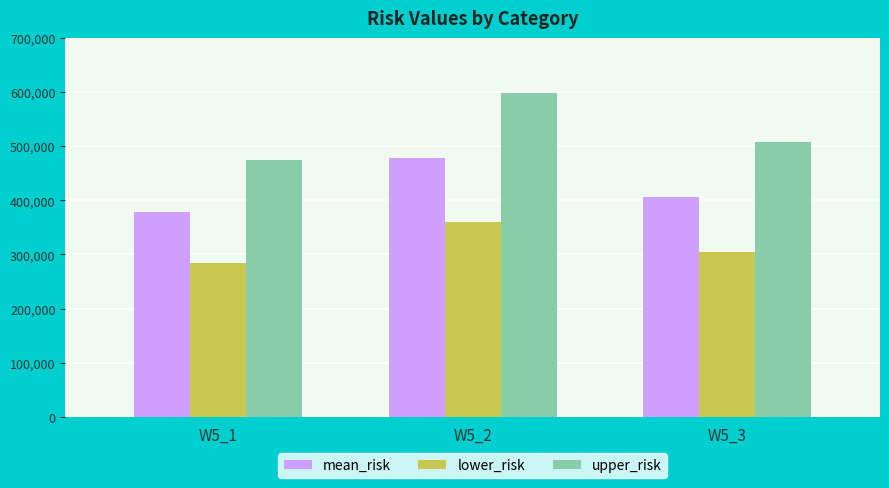

List the series in order of their peak value, lowest first.

lower_risk, mean_risk, upper_risk